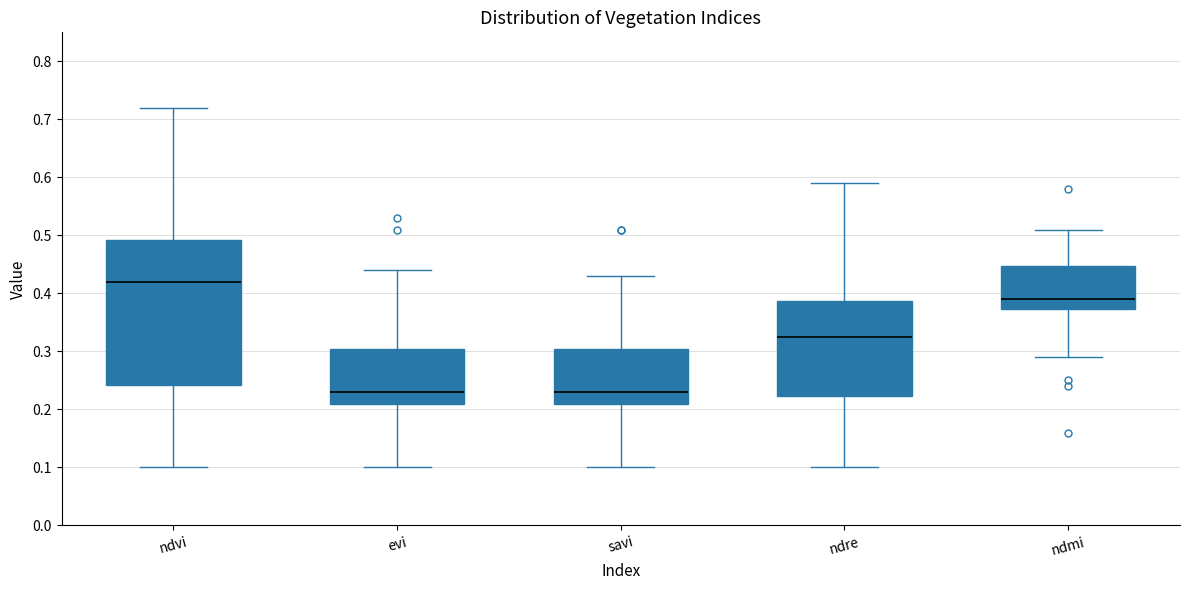

Where is the upper edge of the box for savi on the y-axis? The values are not printed on the chart, so give them approximately, as read against the axis.

0.31